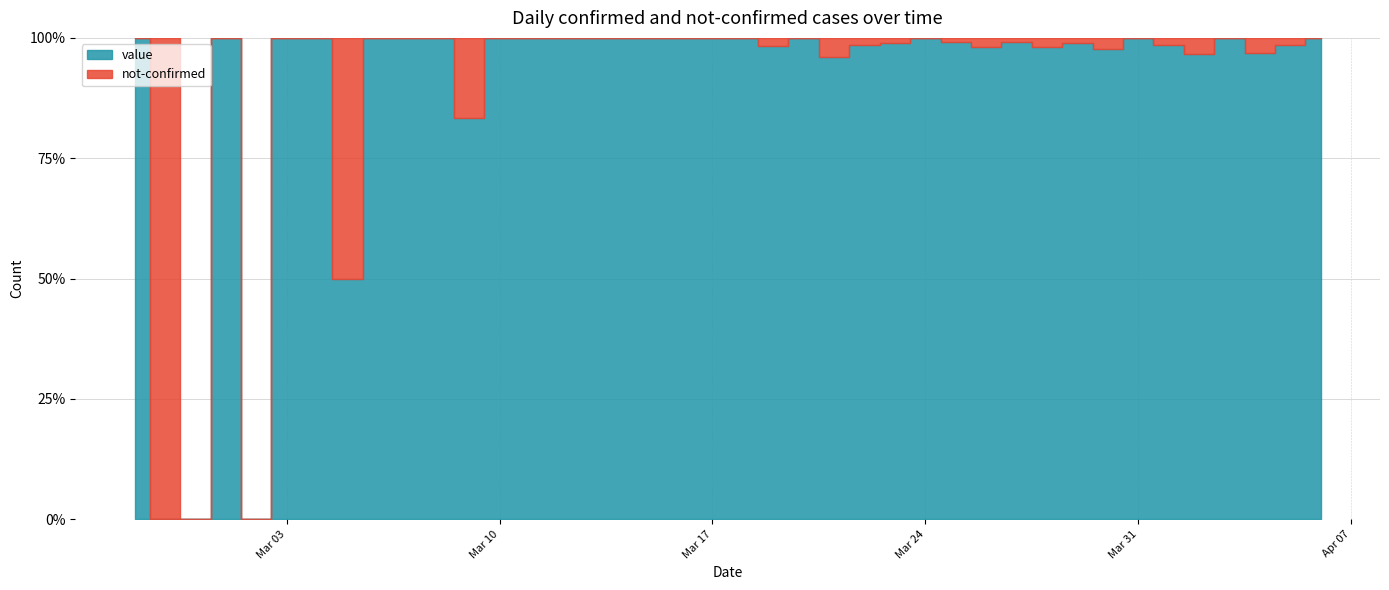

Rank the series by their maximum value, from lowest to highest.

not-confirmed, value